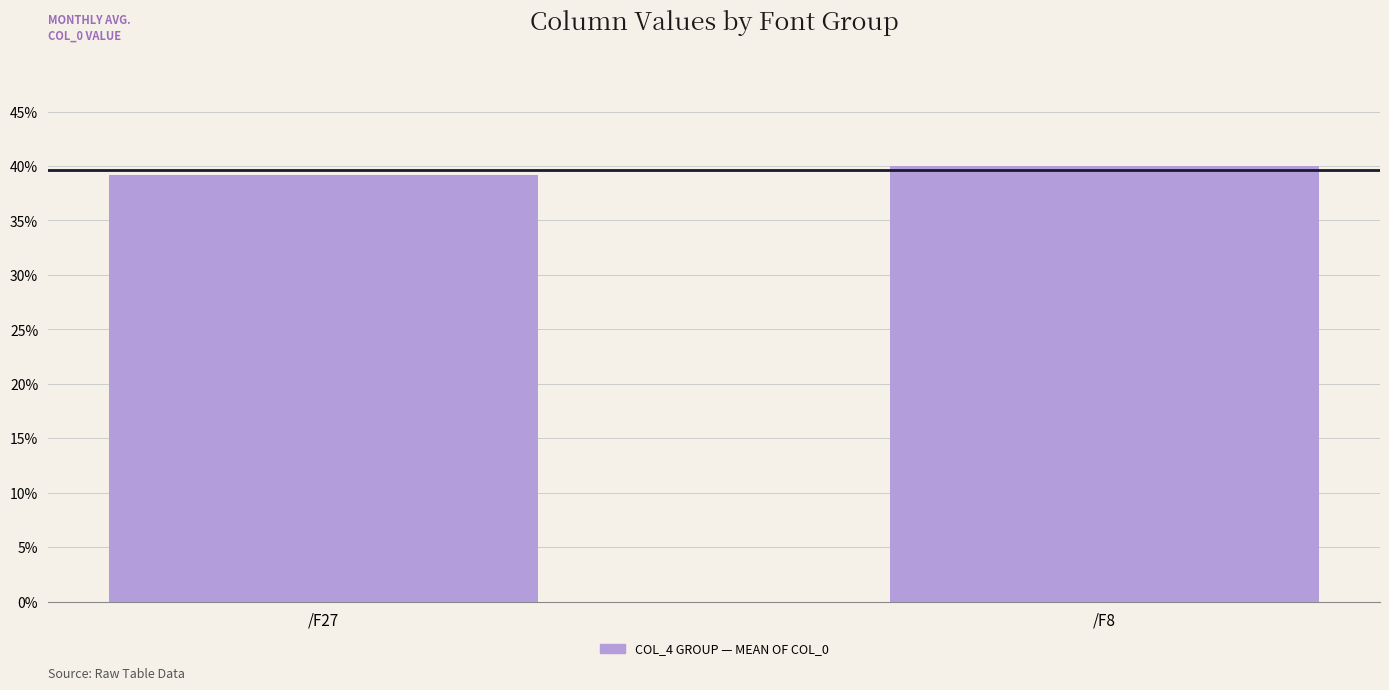

What is the average value?

39.6